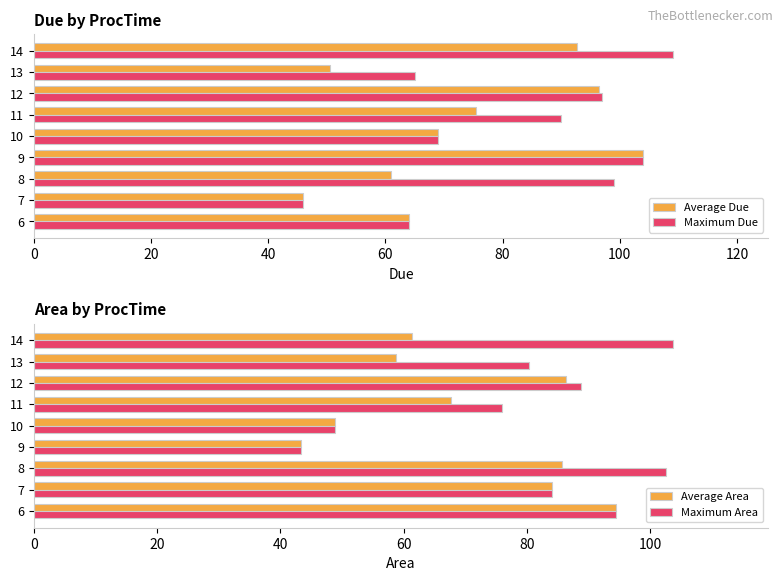

The Maximum Due series shows 42.4 at 13. True or false?

False